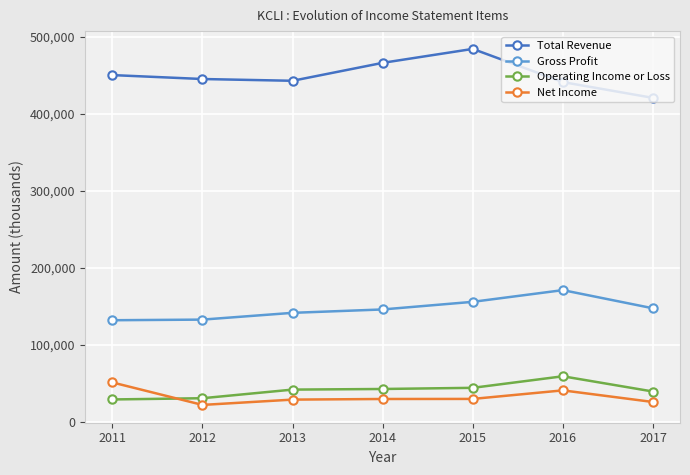

What is the minimum value for Operating Income or Loss?

29400